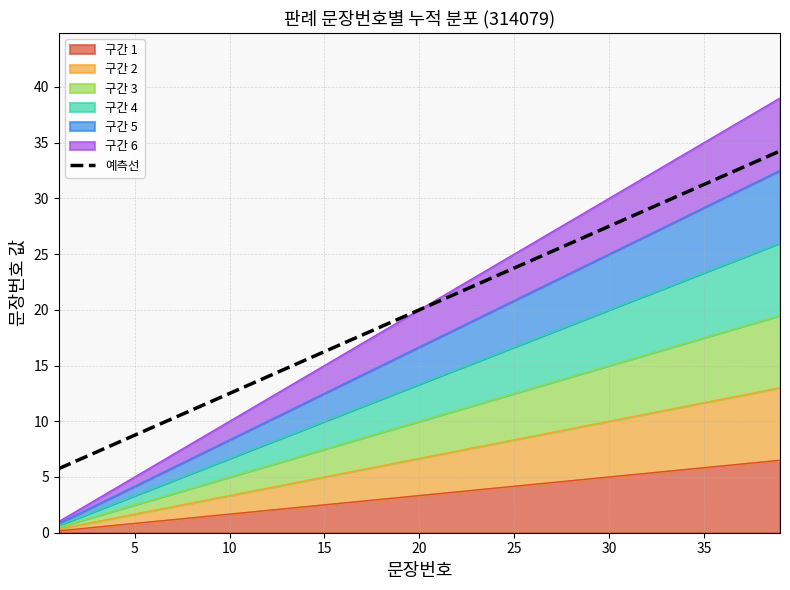

Reading left to right, list all the values displayed in this chart.

5.8	6.5	7.2	8.0	8.8	9.5	10.2	11.0	11.8	12.5	13.2	14.0	14.8	15.5	16.2	17.0	17.8	18.5	19.2	20.0	20.8	21.5	22.2	23.0	23.8	24.5	25.2	26.0	26.8	27.5	28.2	29.0	29.8	30.5	31.2	32.0	32.8	33.5	34.2